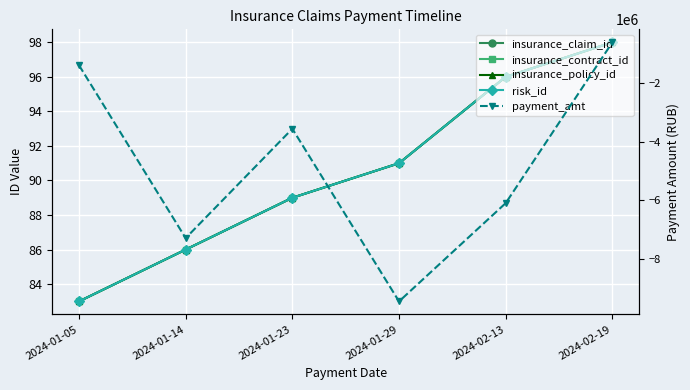

What is the maximum value for insurance_claim_id?

98.0